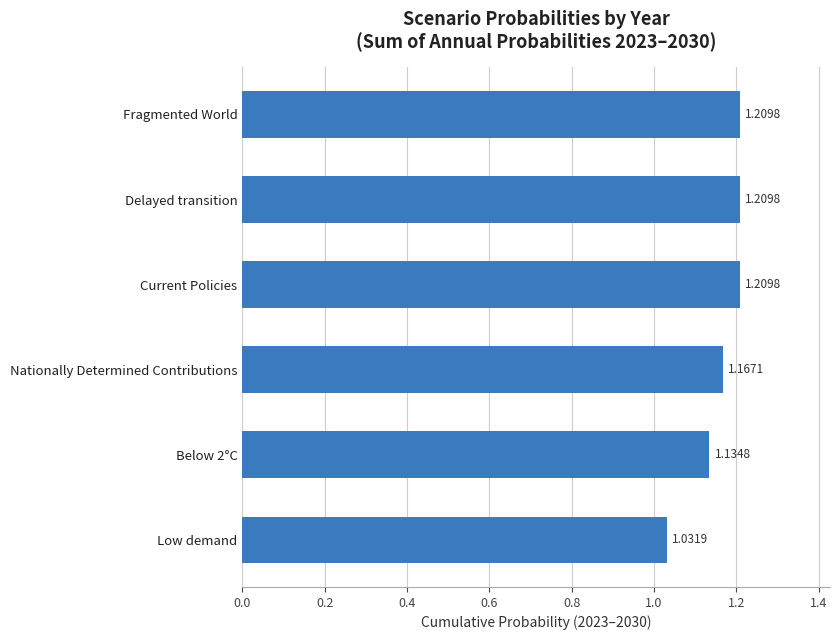

What is the sum of all values?

7.0